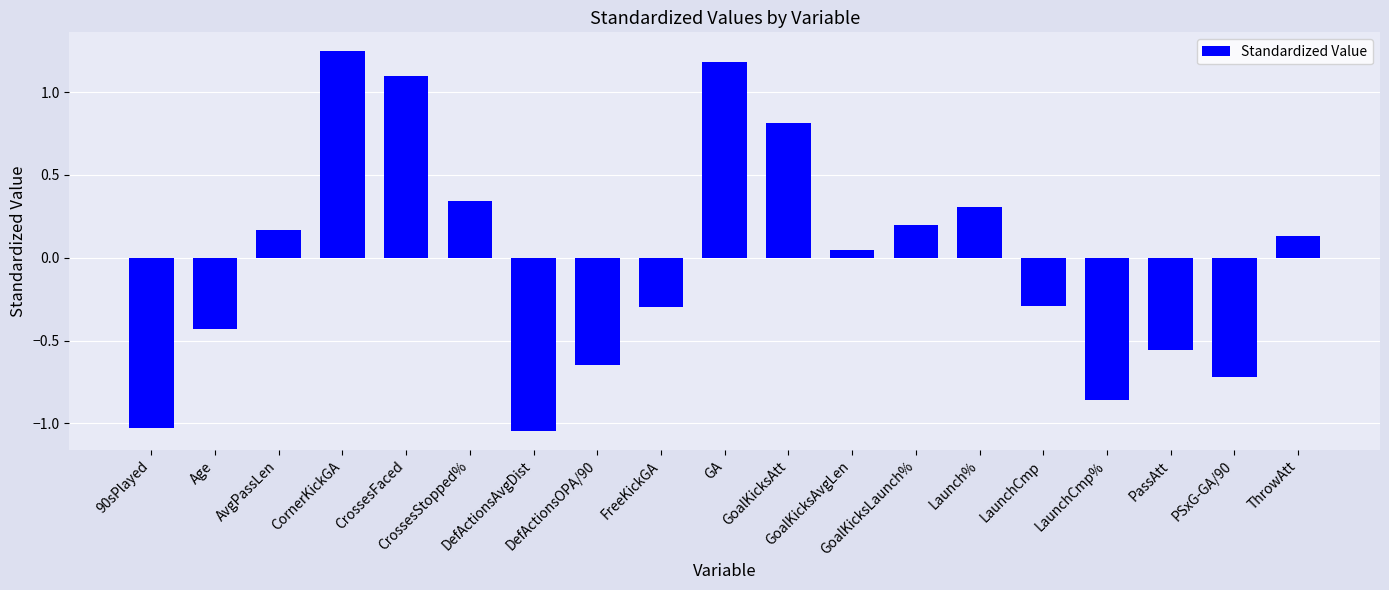

How many negative values are there?

9